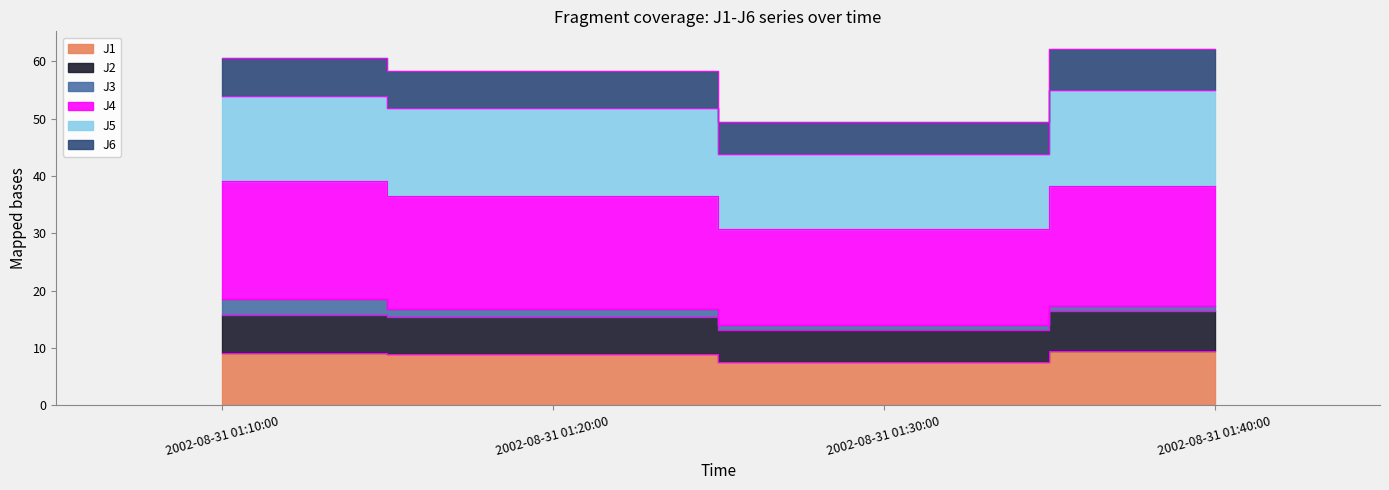

True or false: J1 and J4 cross at least once.

False